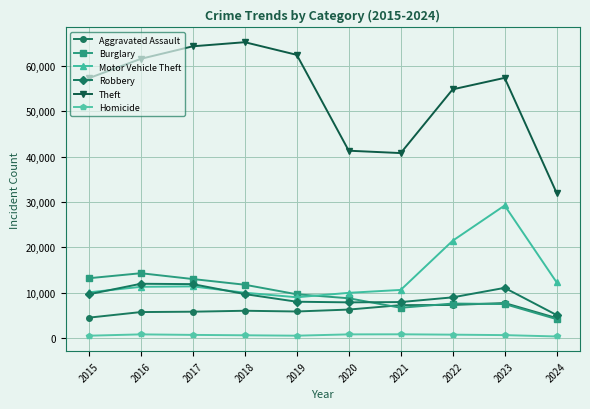

What is the minimum value for Aggravated Assault?

4392